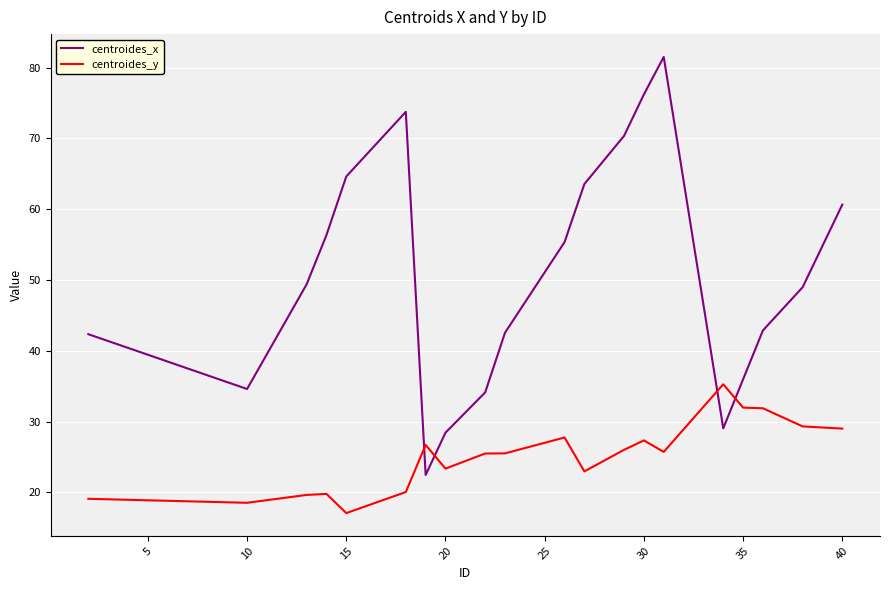

True or false: centroides_y has more than 2 points higher than both neighbors.

True